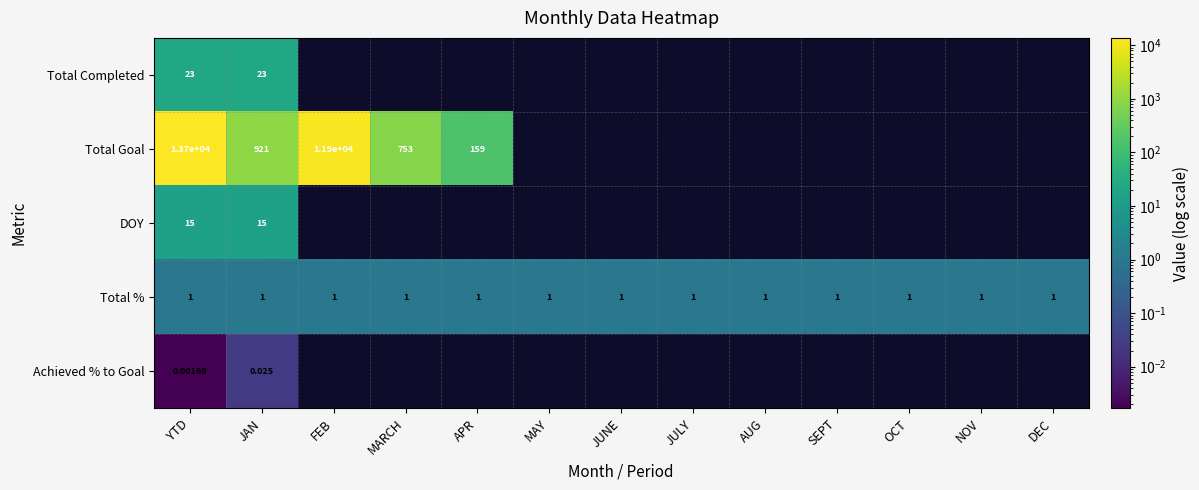

Is the value of Total % at YTD greater than the value of Achieved % to Goal at JAN?

Yes